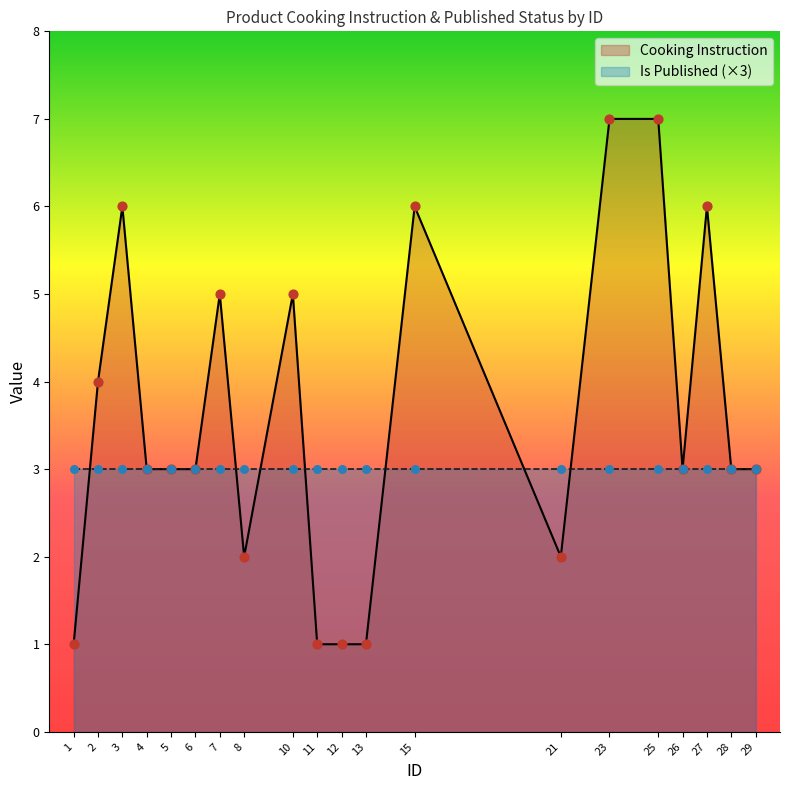

What is the change in value from 12 to 27?

+5